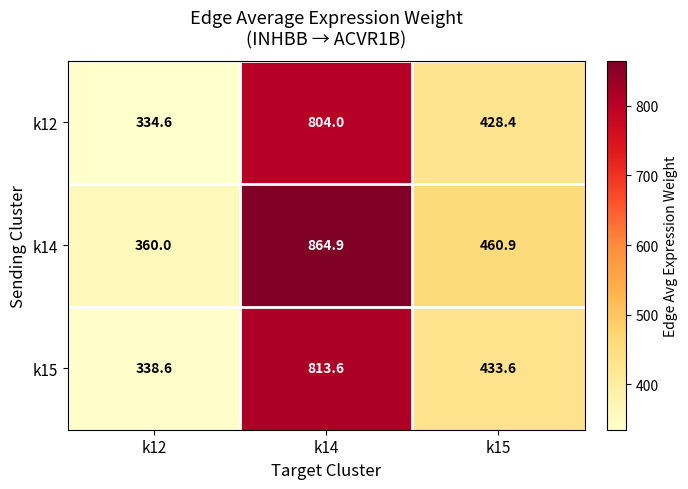

What is the difference between the maximum and minimum values in the k15 series?

475.0